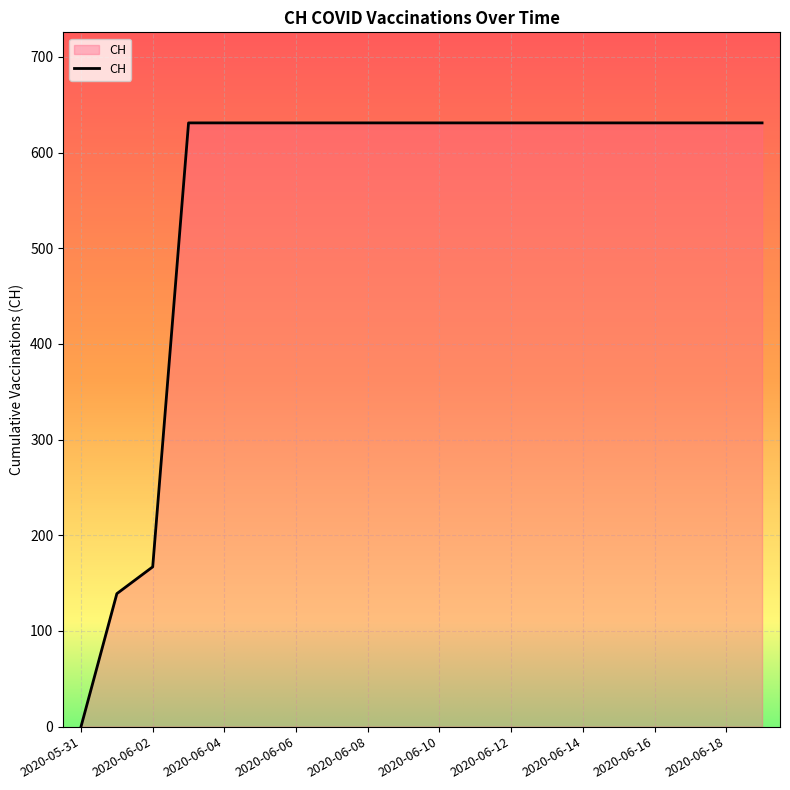

What is the difference between the maximum and minimum values?

631